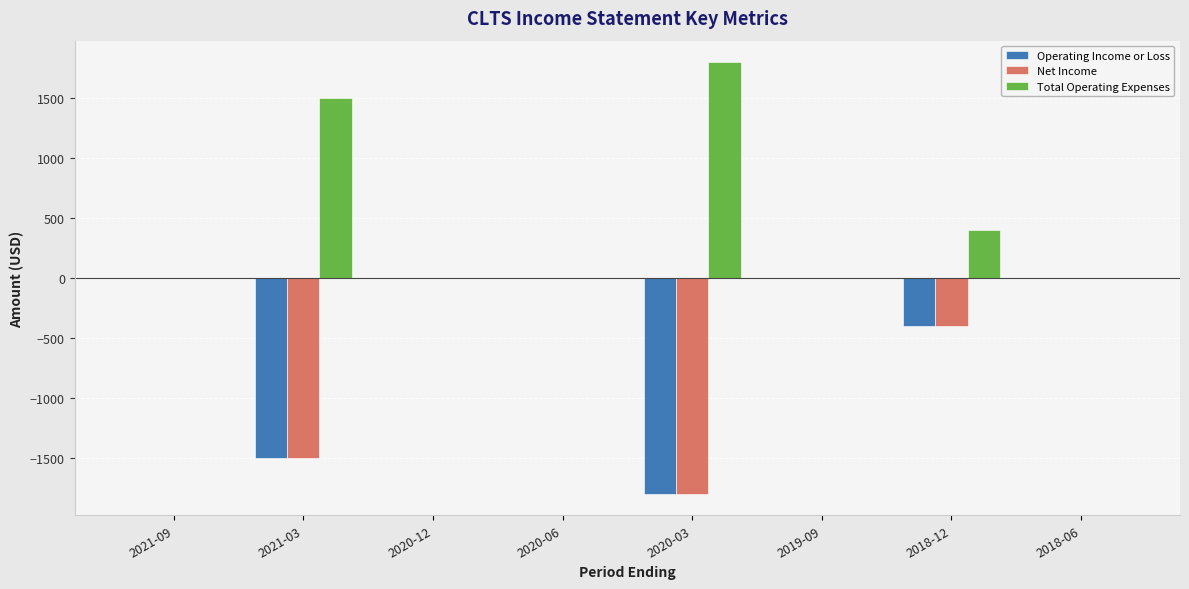

What is the maximum value shown in the chart?

1800